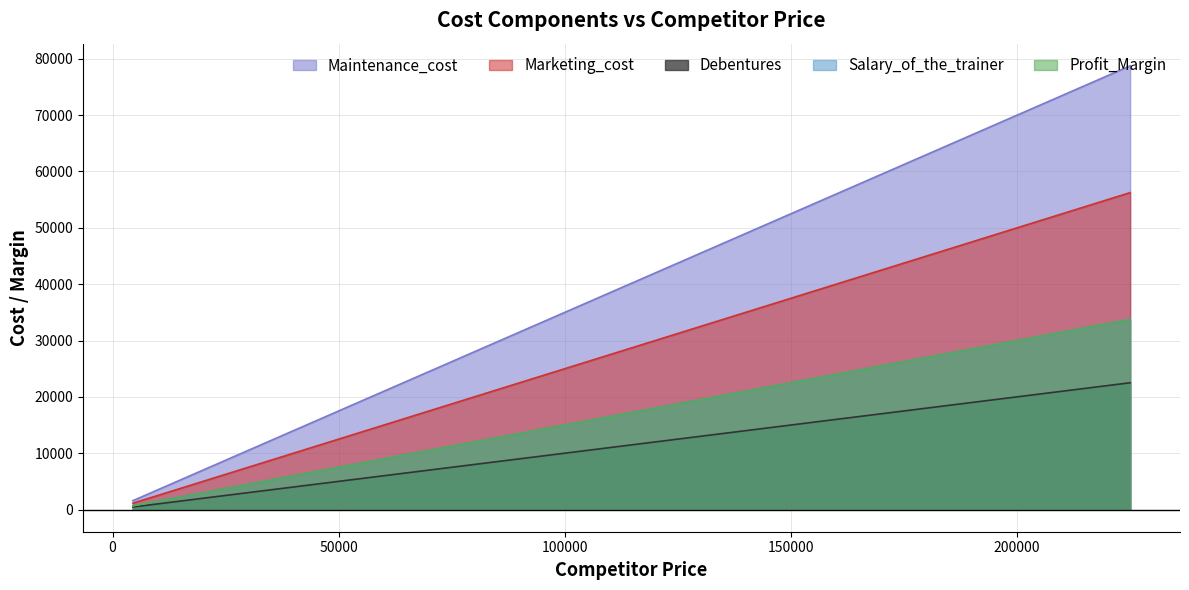

What is the lowest value of the Debentures series?

450